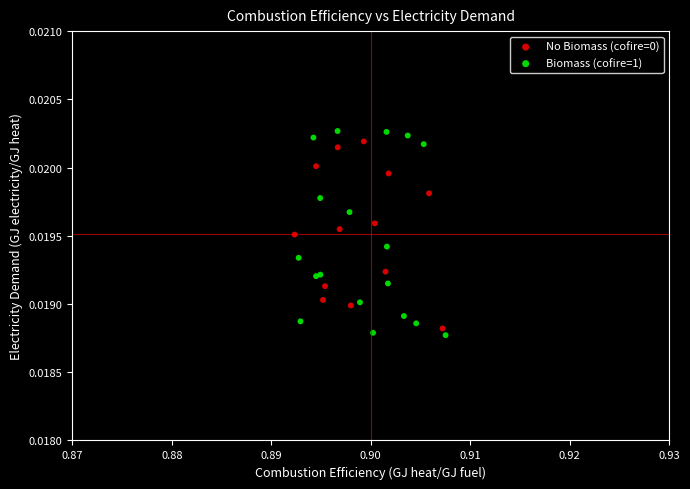

Which series contains the lowest Y value?

Biomass (cofire=1)